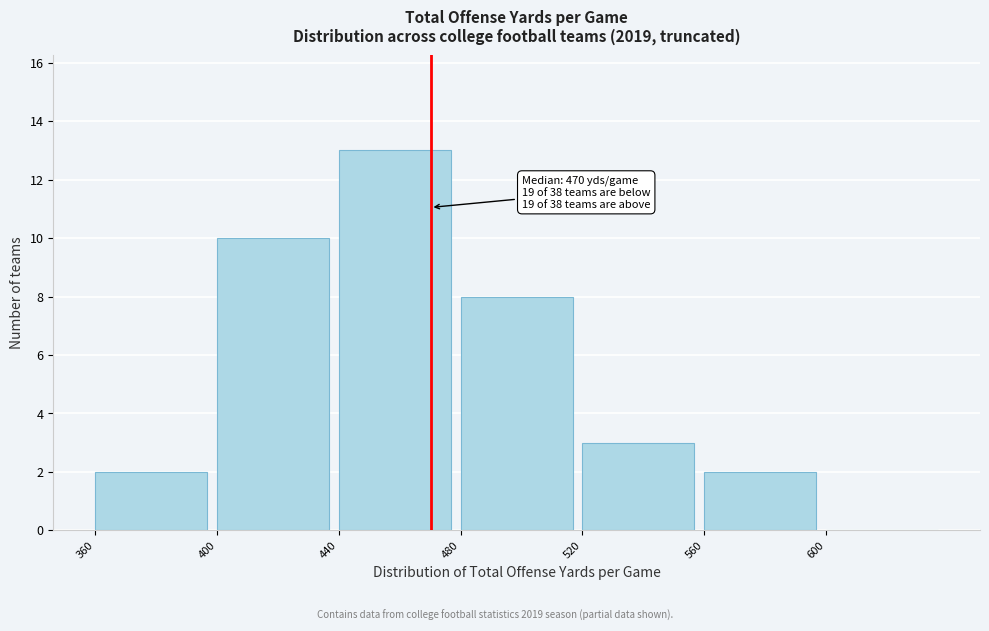

Which range on the x-axis has the tallest bar?

440 to 480